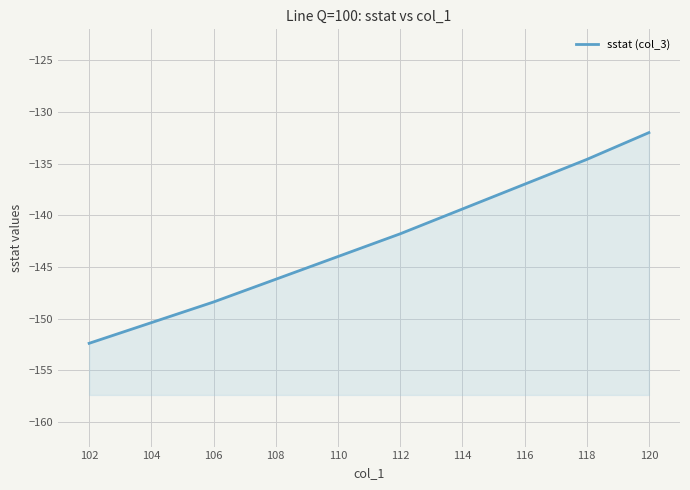

True or false: the data shows -148.4 at 106.

True